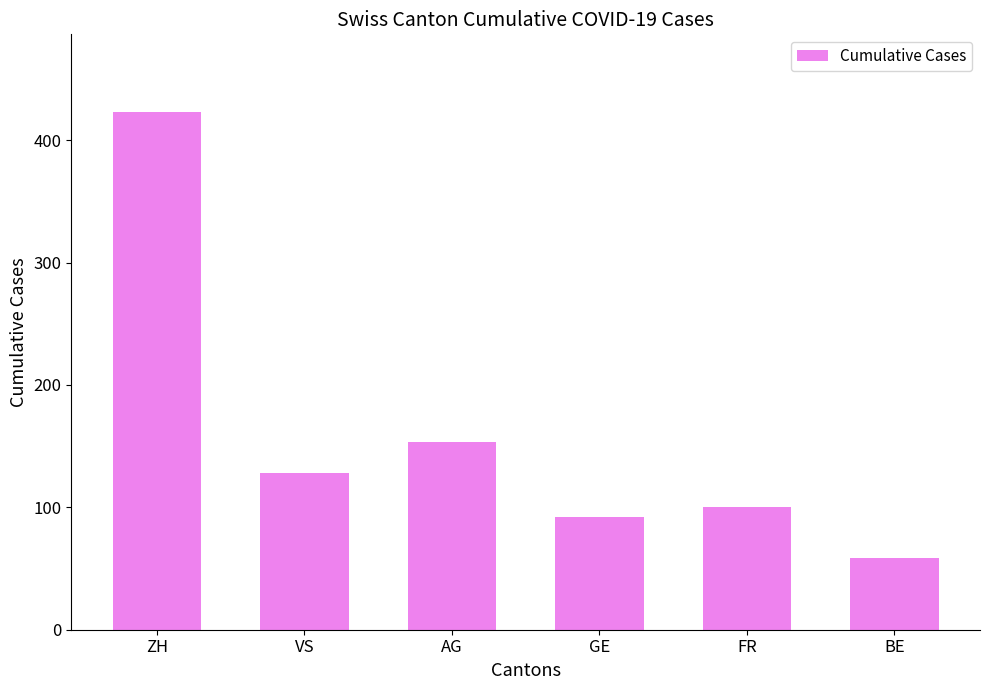

Reading left to right, what are all the values shown in this chart?

ZH=423	VS=128	AG=153	GE=92	FR=100	BE=59